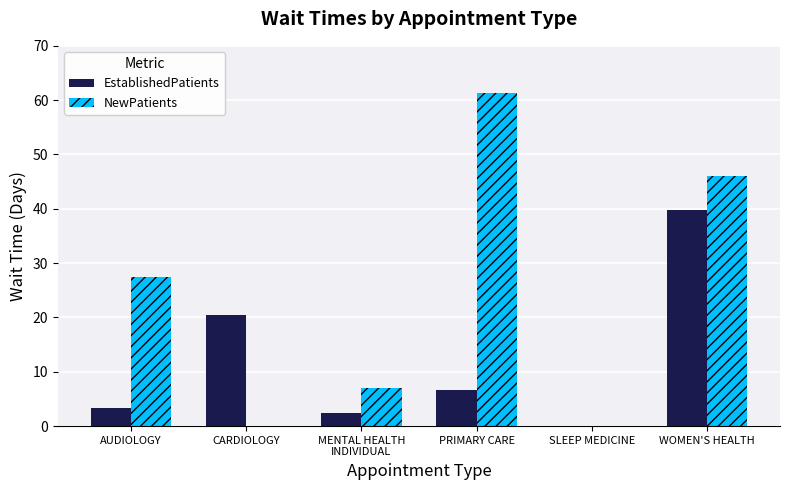

What is the average value of the EstablishedPatients series?

12.1